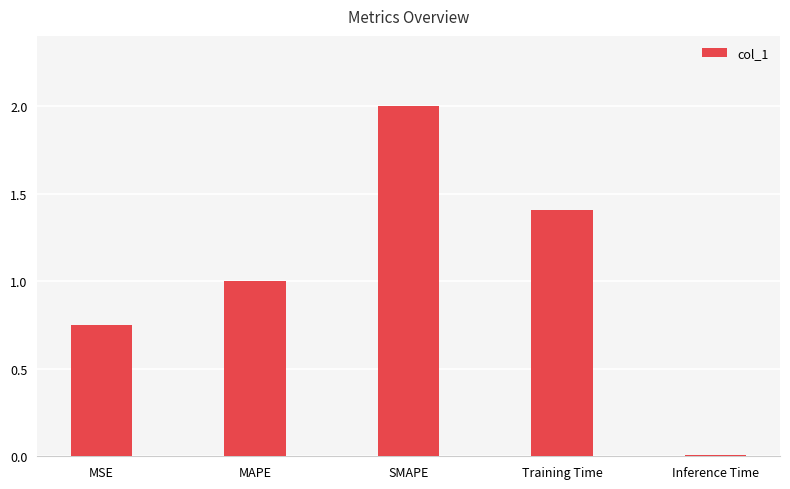

At which label is the value closest to 1?

MAPE